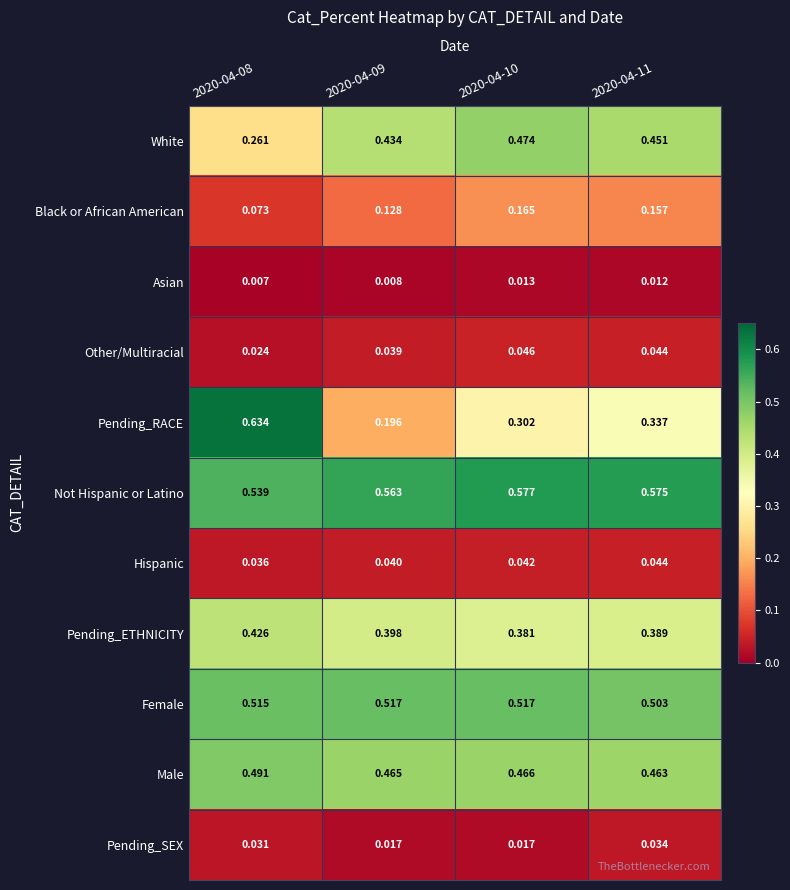

Which series has the widest spread of values?

Pending_RACE